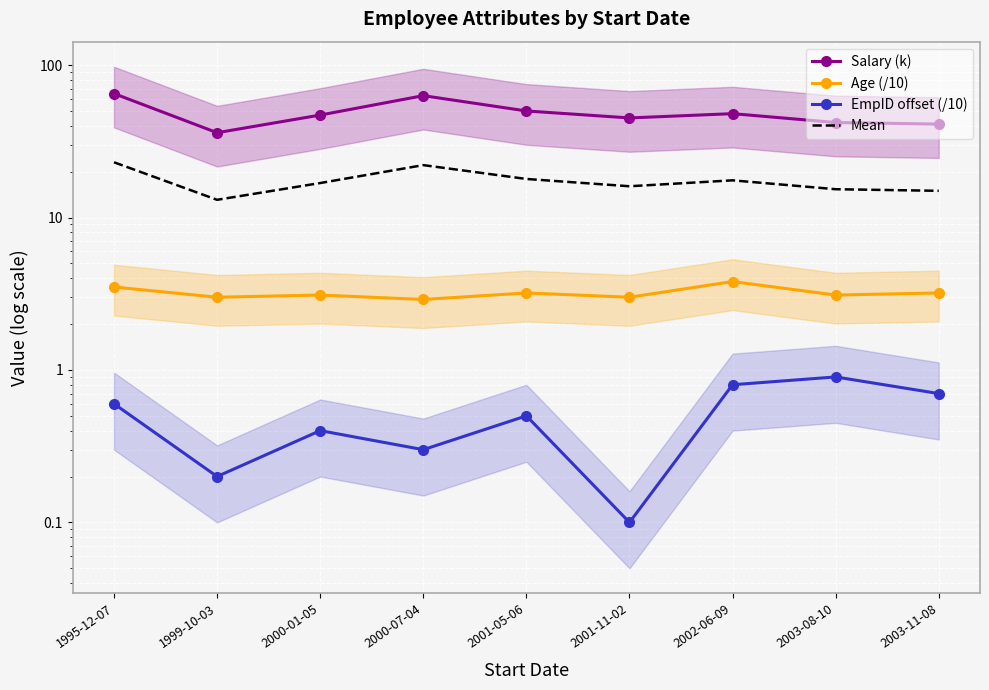

What is the difference between the Mean values at 1995-12-07 and 2001-05-06?

5.1